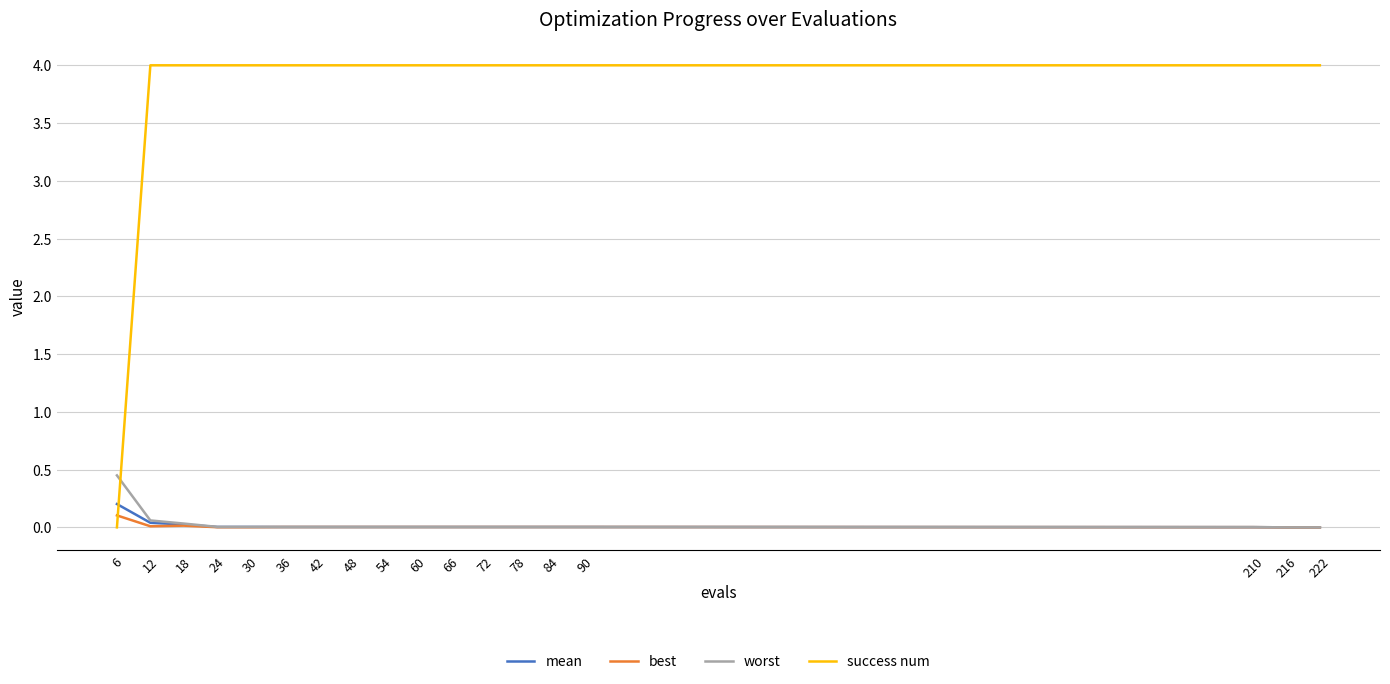

Which series has the largest total across all categories?

success num